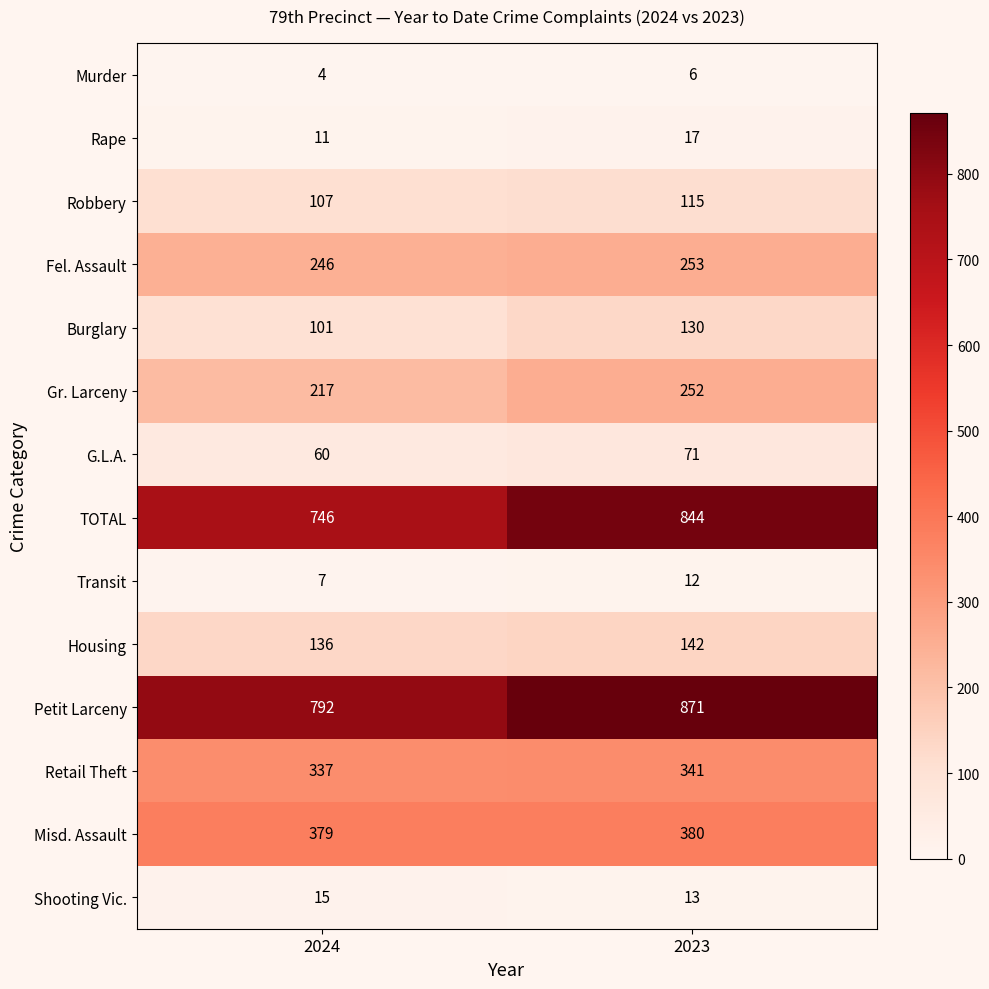

How many categories are shown in the chart?

2